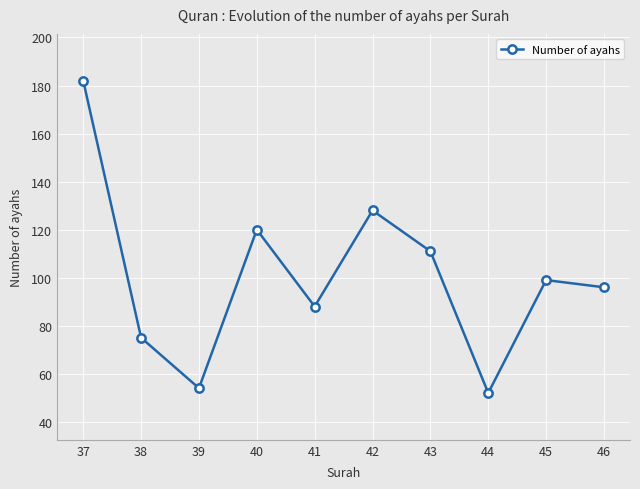

Where is the first local maximum?

40